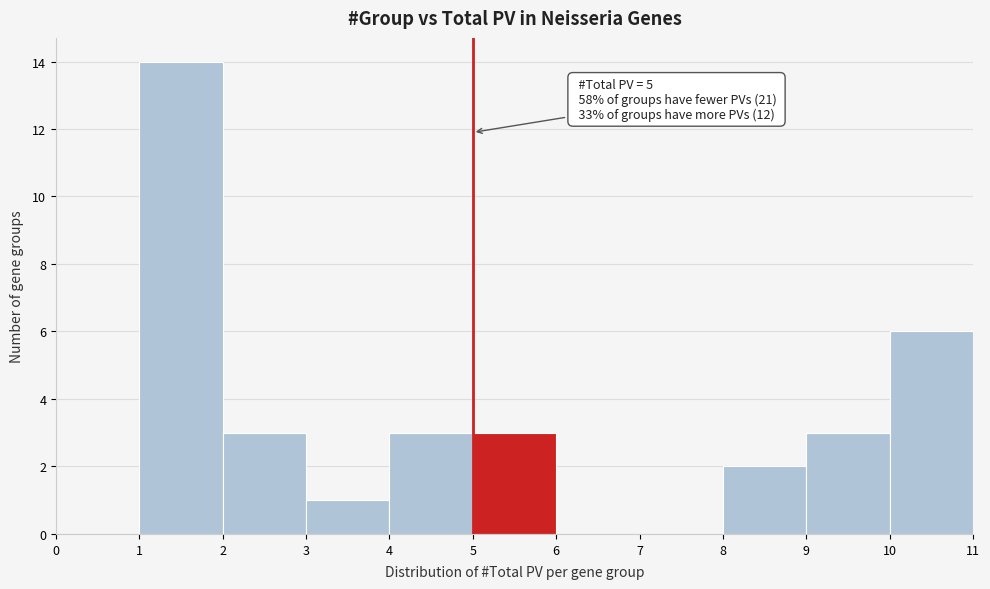

Over which range of the x-axis is the bar tallest?

1 to 2